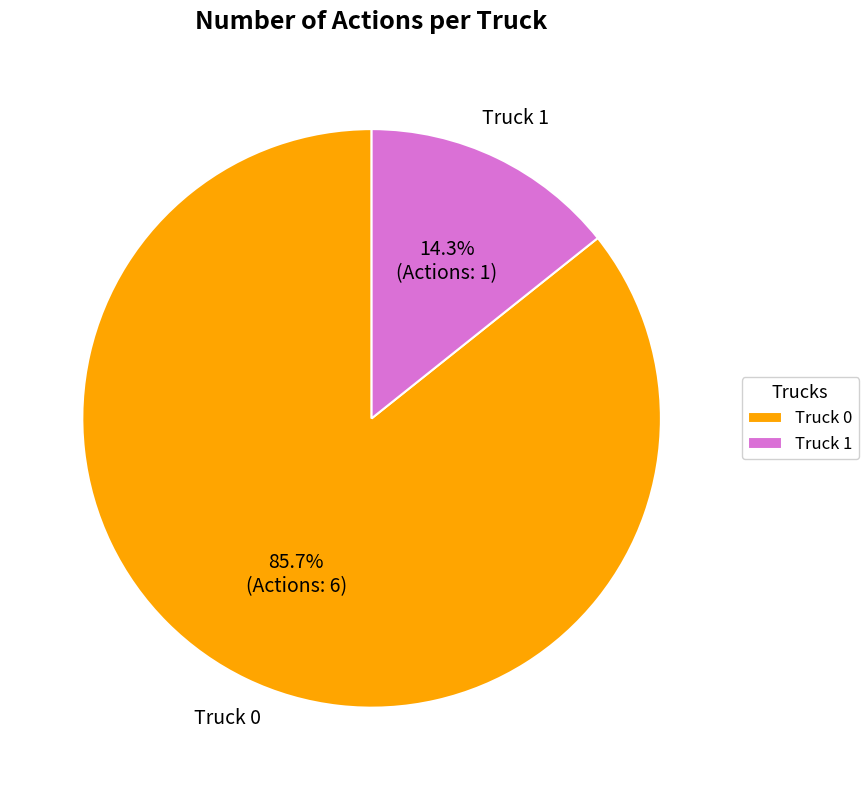

Between Truck 0 and Truck 1, which is larger?

Truck 0